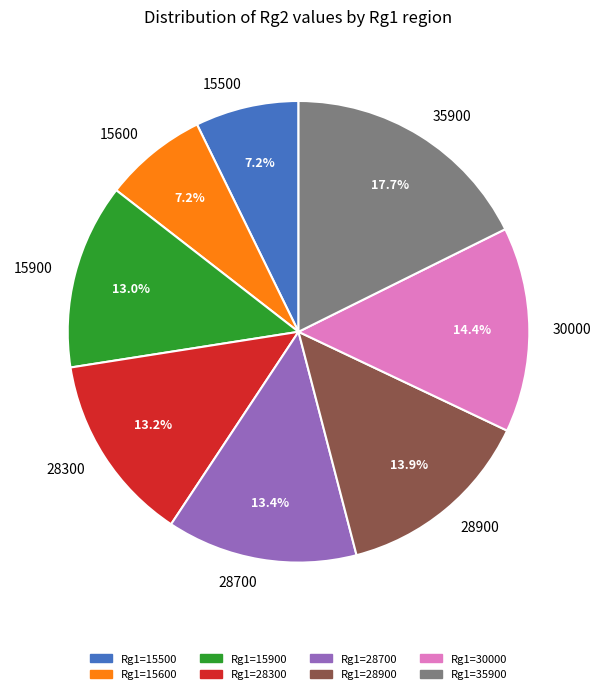

What percentage do 28300 and 28700 together represent?

26.6%